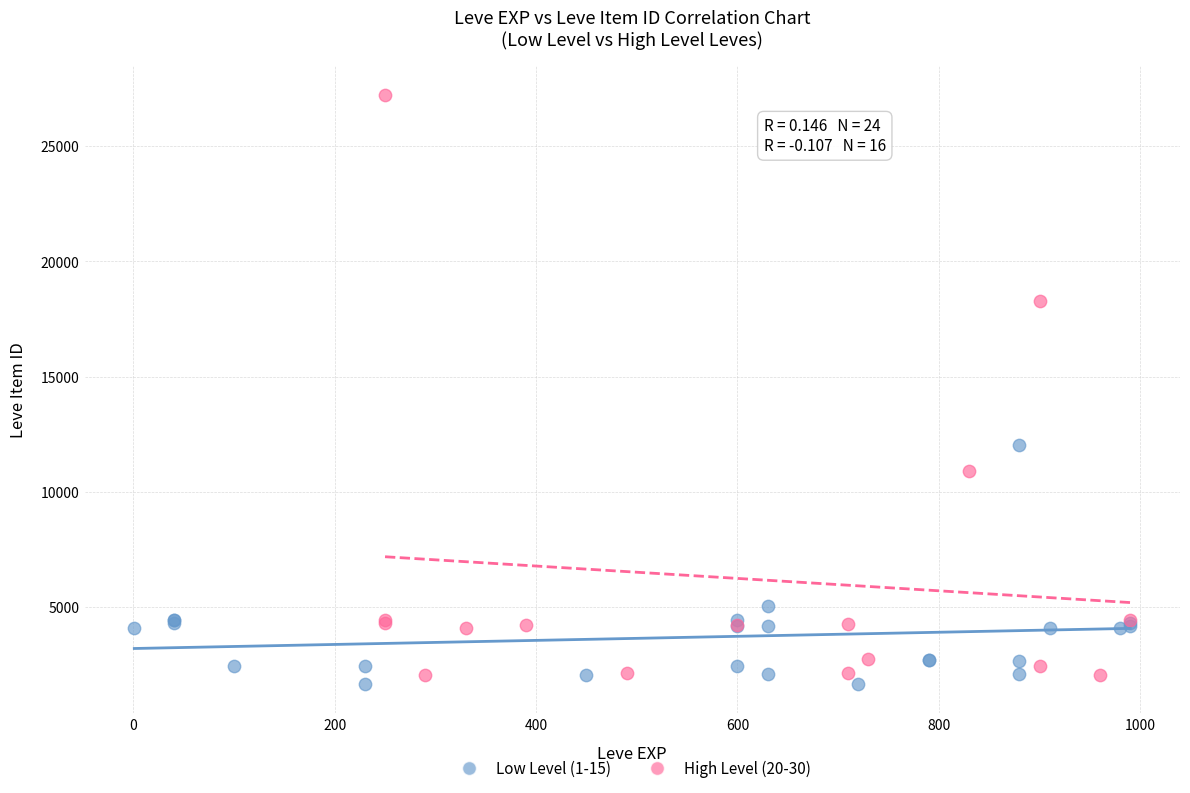

Which series has the largest Y range (max minus min)?

High Level (20-30)